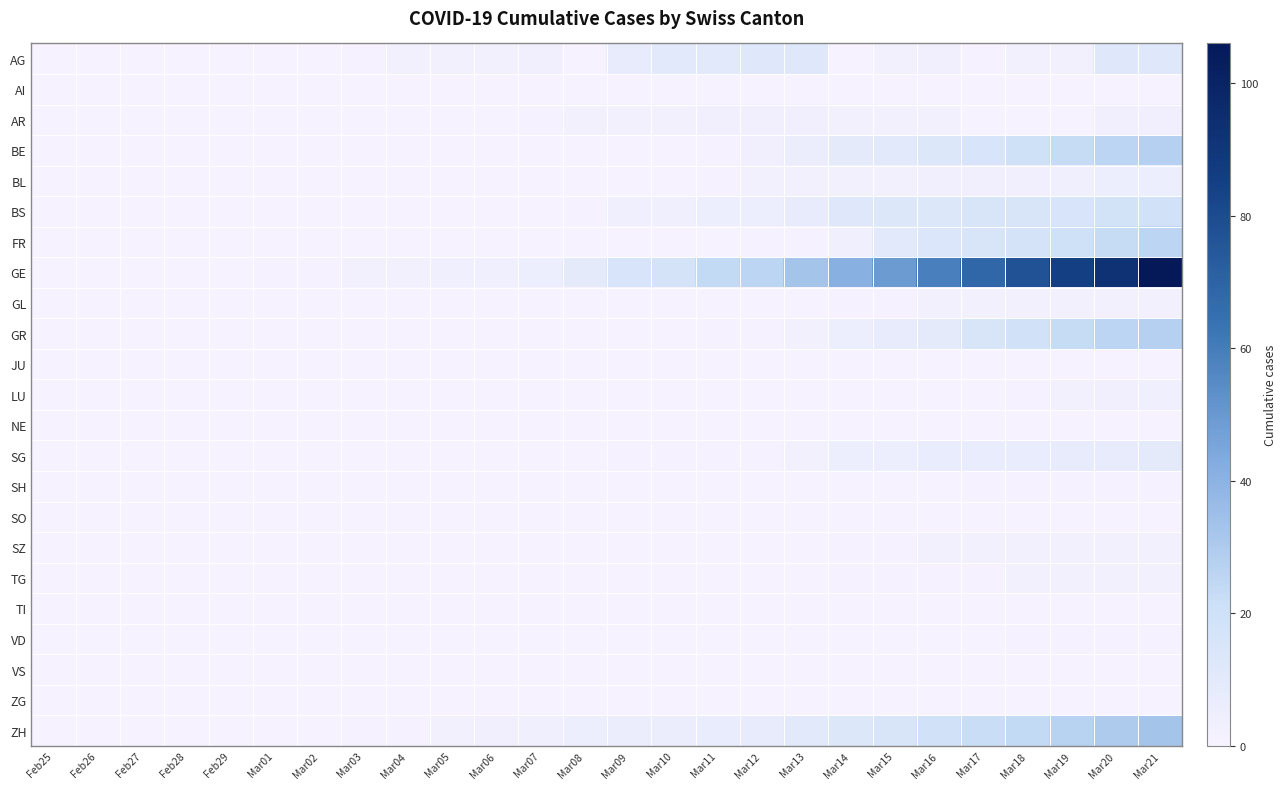

Between Mar18 and Mar09, which is larger?

Mar09